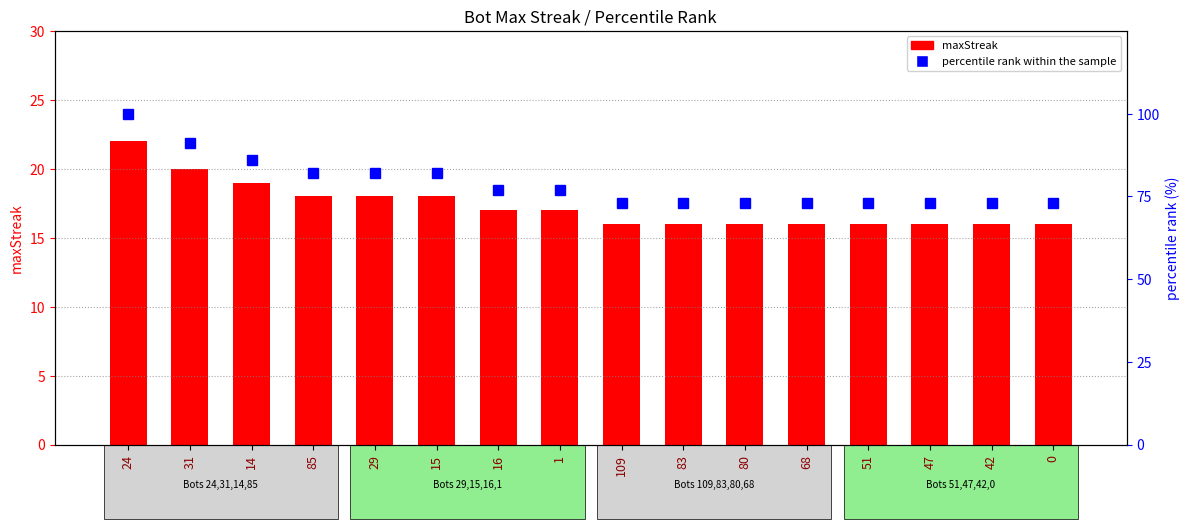

How many data points in percentile rank within the sample are above 77?

6